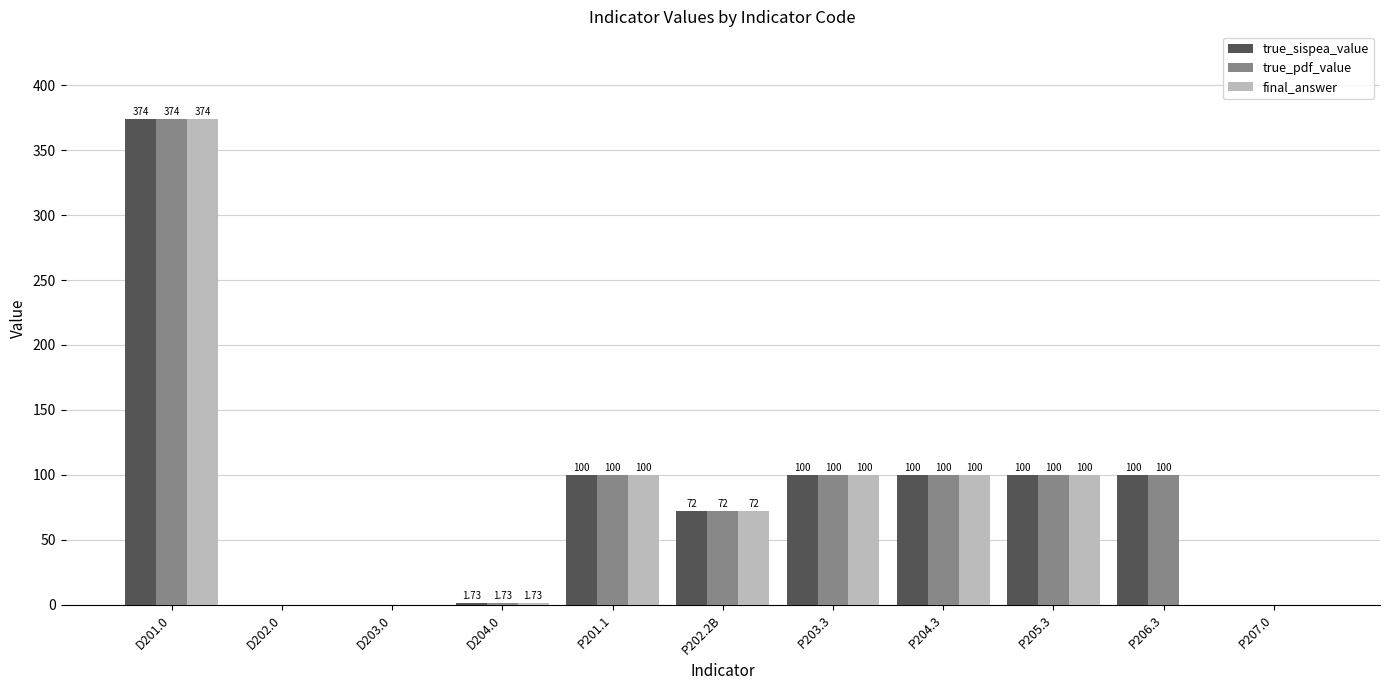

At which category is the sum across all series the highest?

D201.0